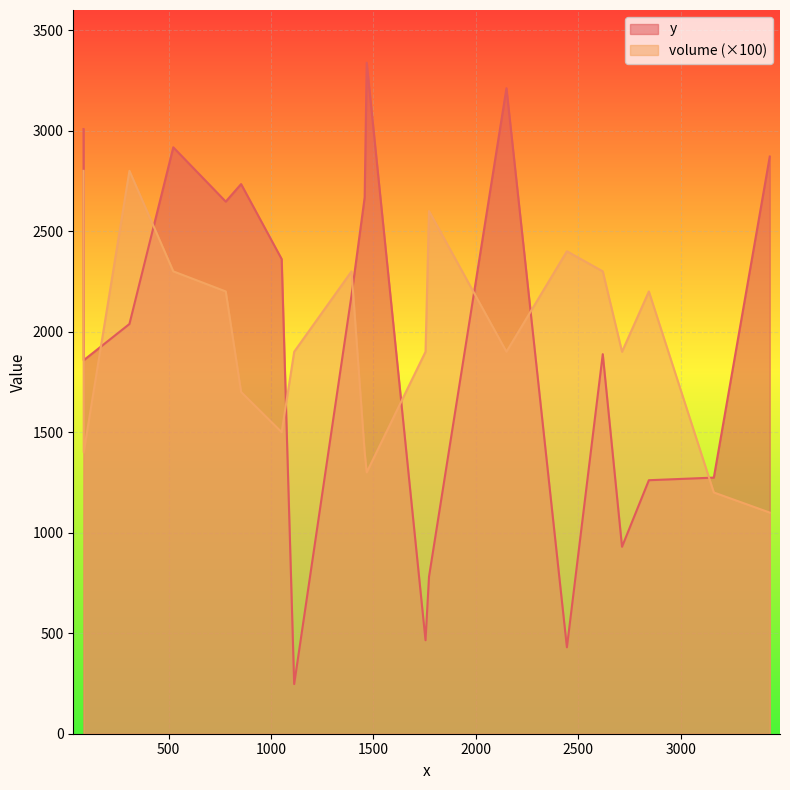

How many distinct data groups are displayed?

2